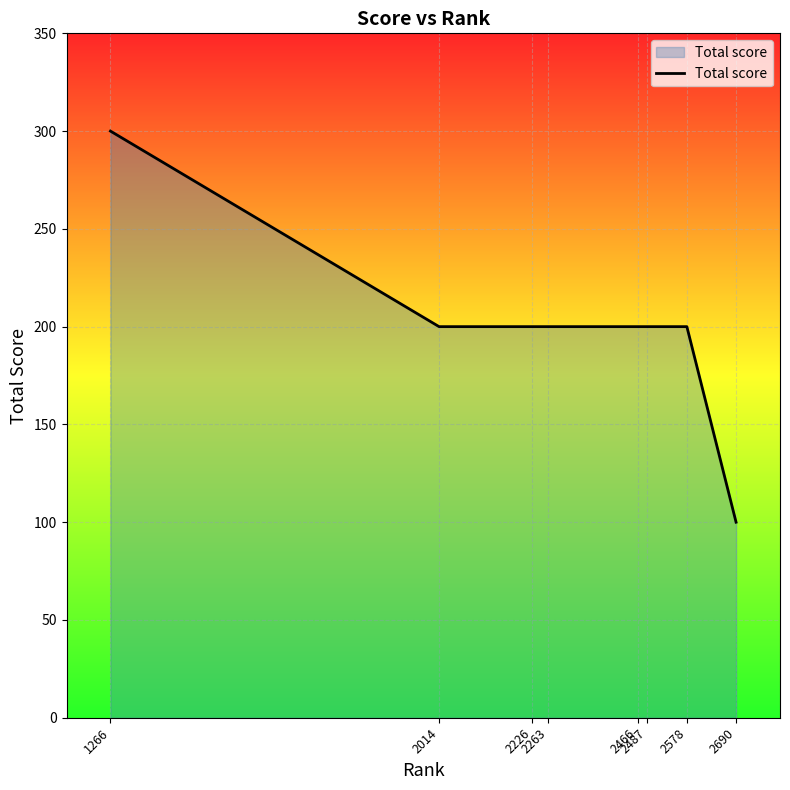

What is the ratio of the value at 2263 to the value at 2226?

1.0